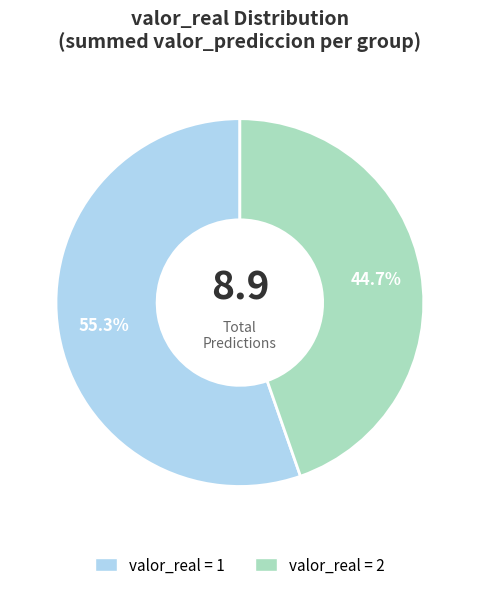

Is there a majority slice in this chart?

Yes